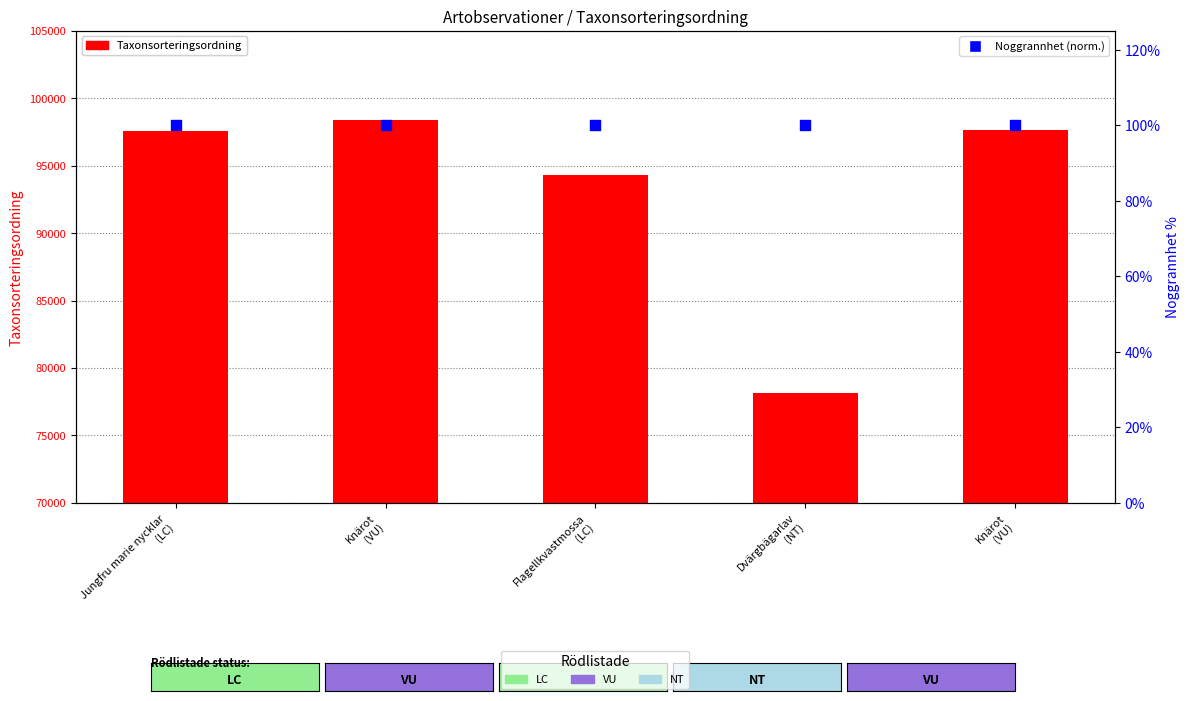

What are all the series names shown in the legend?

Taxonsorteringsordning, Noggrannhet (norm.)